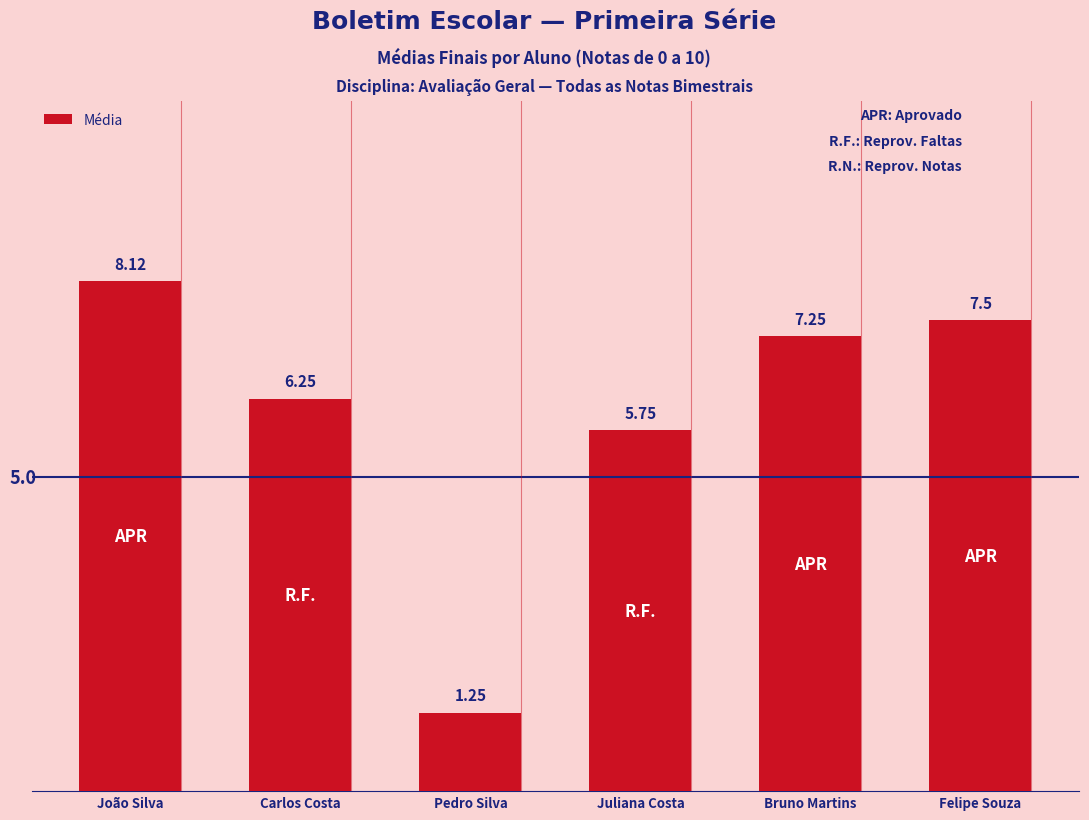

Are the bars grouped side by side (vs. stacked)?

No